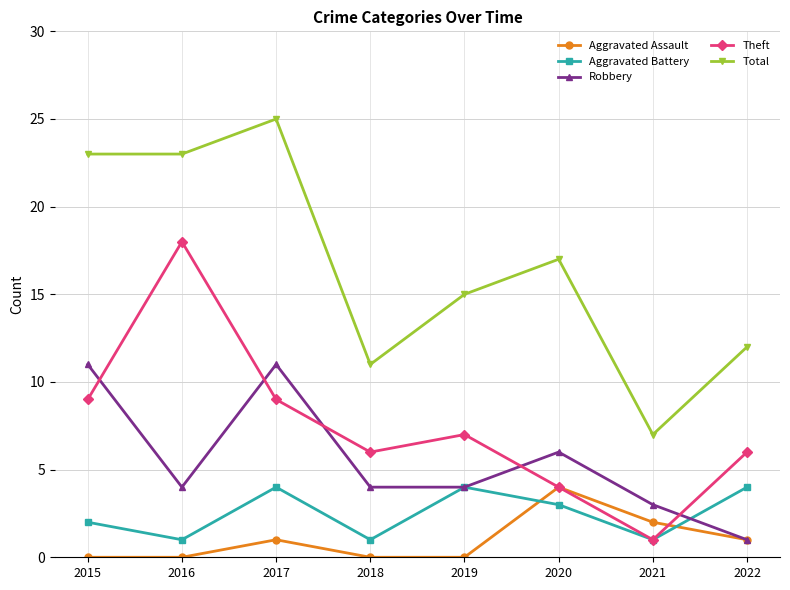

At which category does Aggravated Battery reach its first local peak?

2017